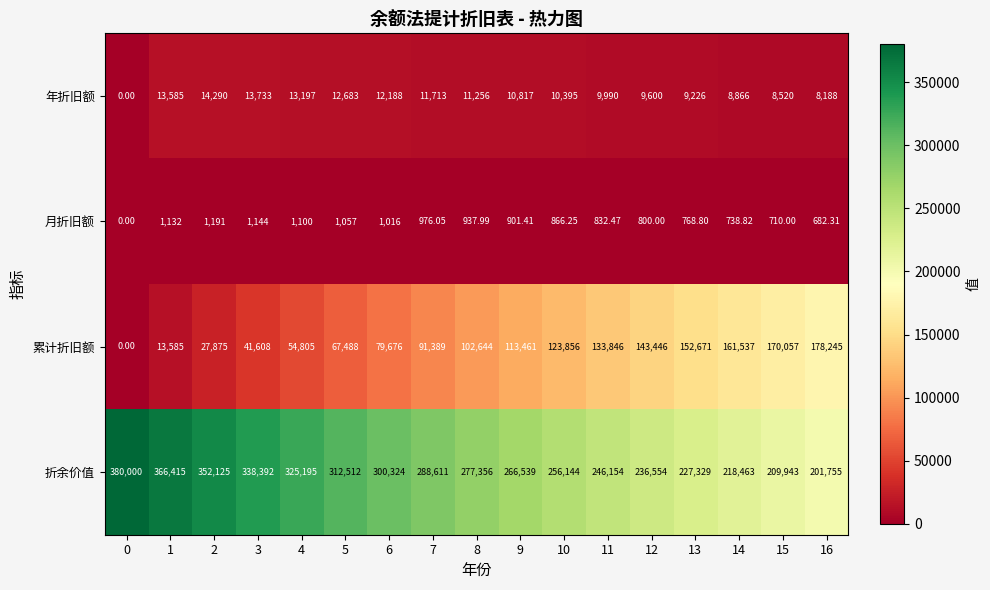

Rank the series at 4 from highest to lowest value.

折余价值, 累计折旧额, 年折旧额, 月折旧额